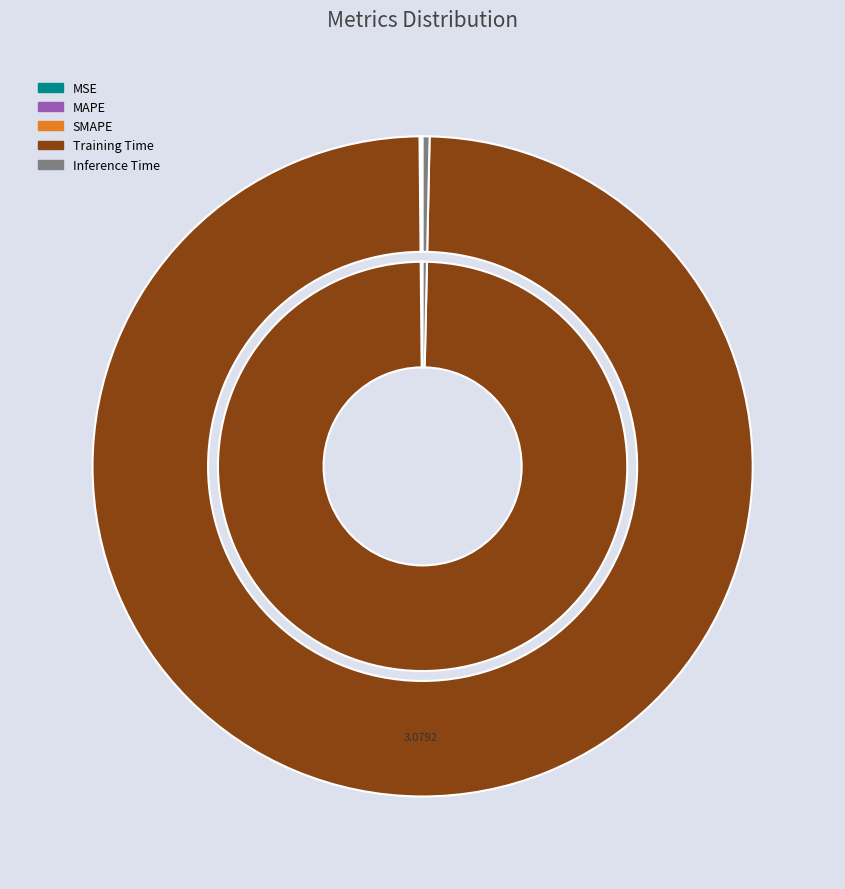

Is there a majority slice in this chart?

Yes